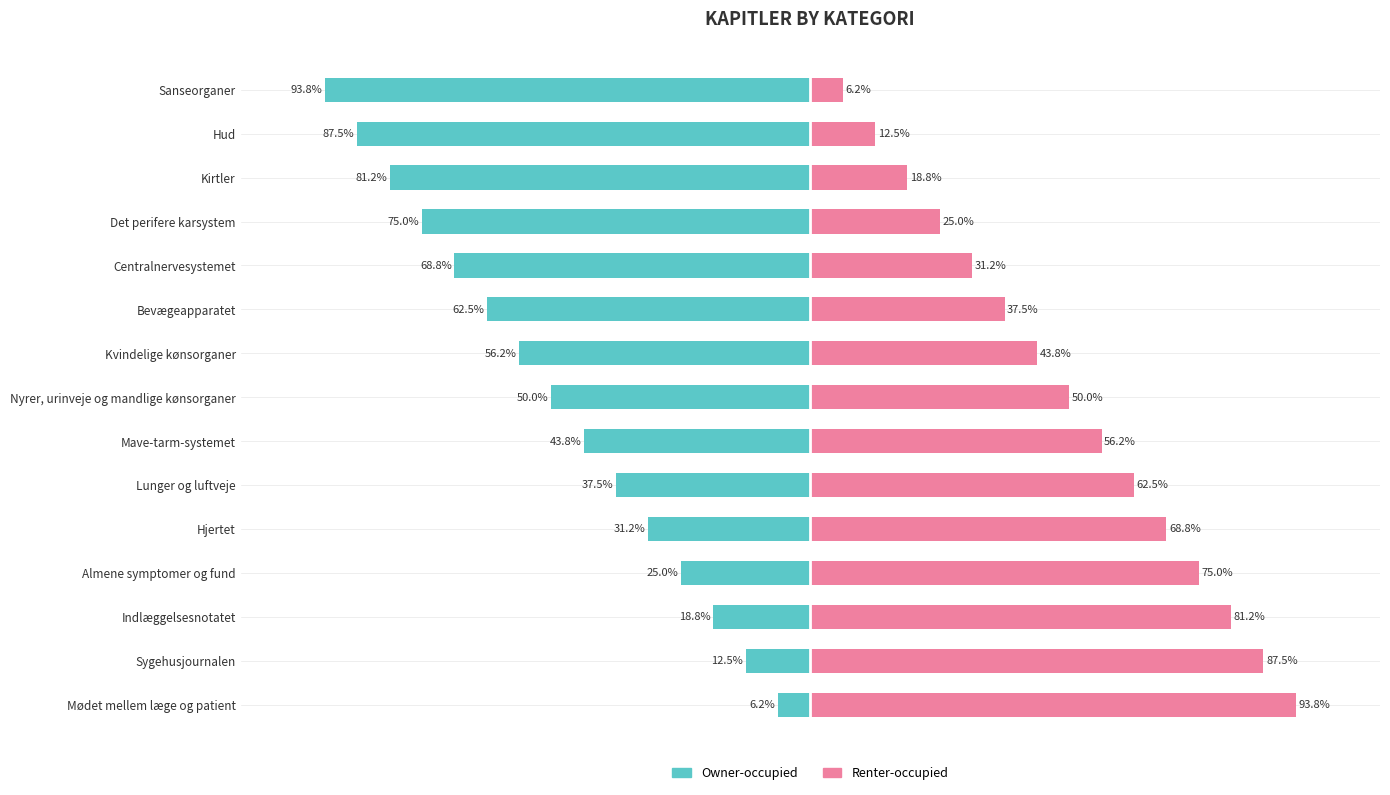

Reading right to left, extract all data points from this chart.

Owner-occupied: -93.8	-87.5	-81.2	-75.0	-68.8	-62.5	-56.2	-50.0	-43.8	-37.5	-31.2	-25.0	-18.8	-12.5	-6.2
Renter-occupied: 6.2	12.5	18.8	25.0	31.2	37.5	43.8	50.0	56.2	62.5	68.8	75.0	81.2	87.5	93.8